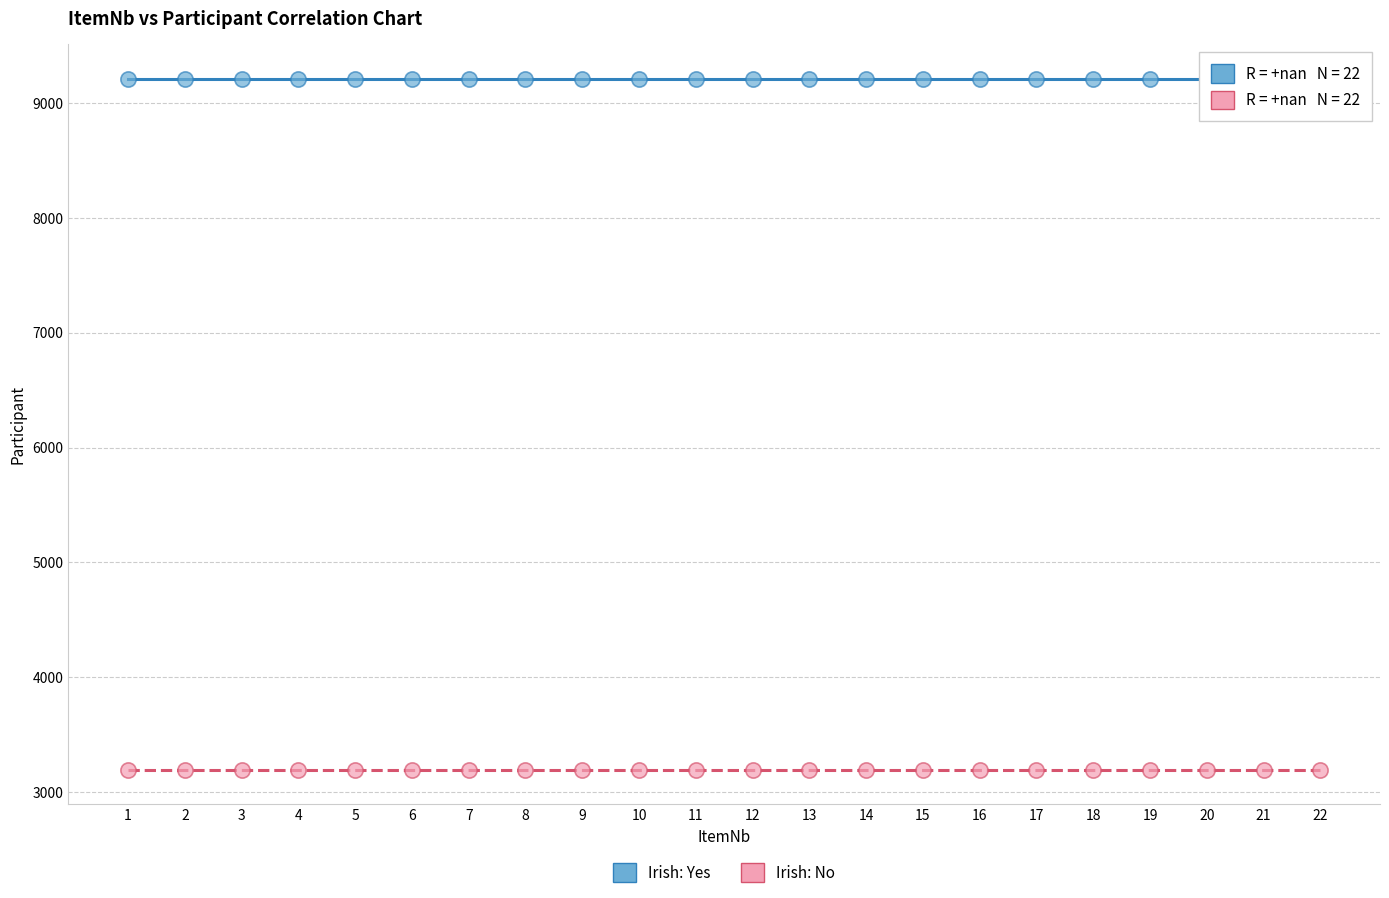

Which series reaches the minimum Y coordinate?

Irish: No